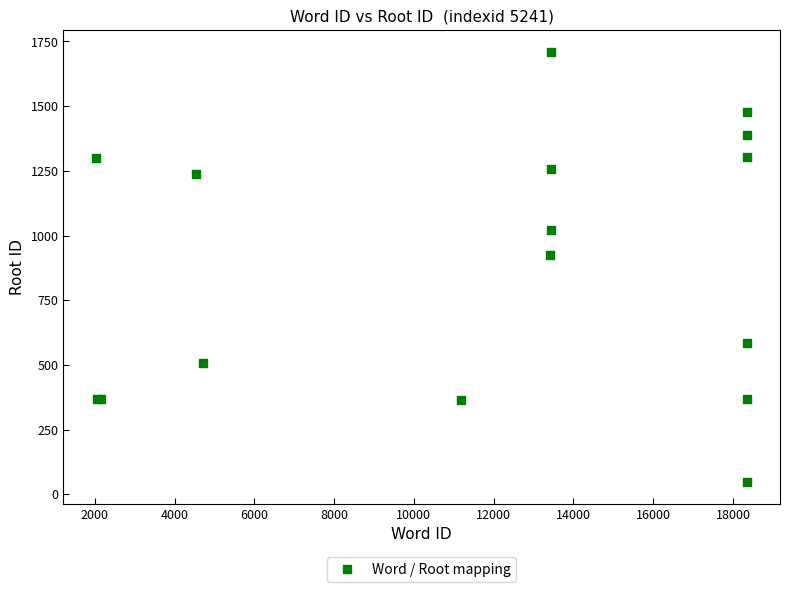

What Y value in the scatter plot is closest to 878?

923